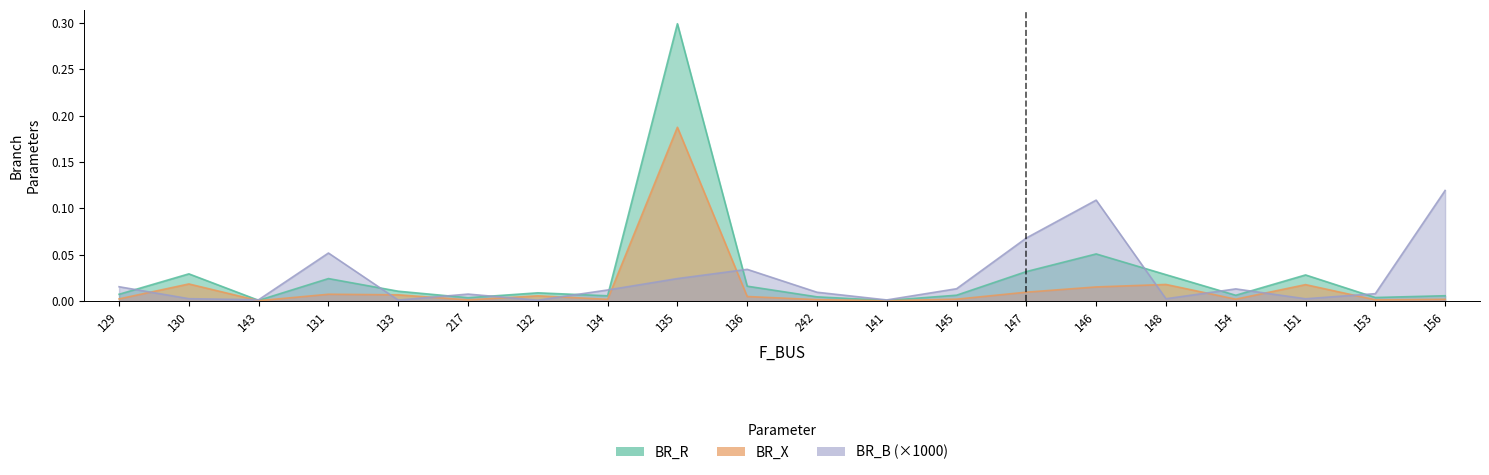

At which category is the sum across all series the highest?

135